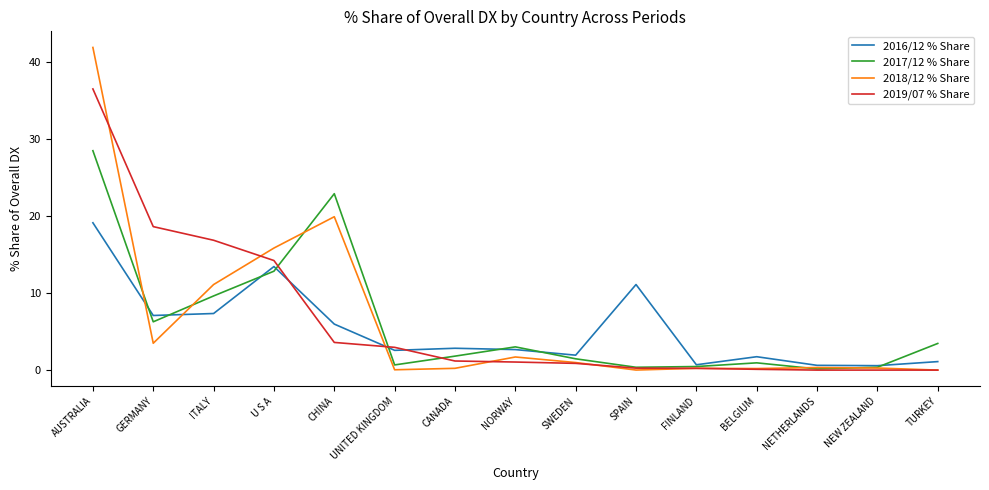

What is the average value of the 2018/12 % Share series?

6.4